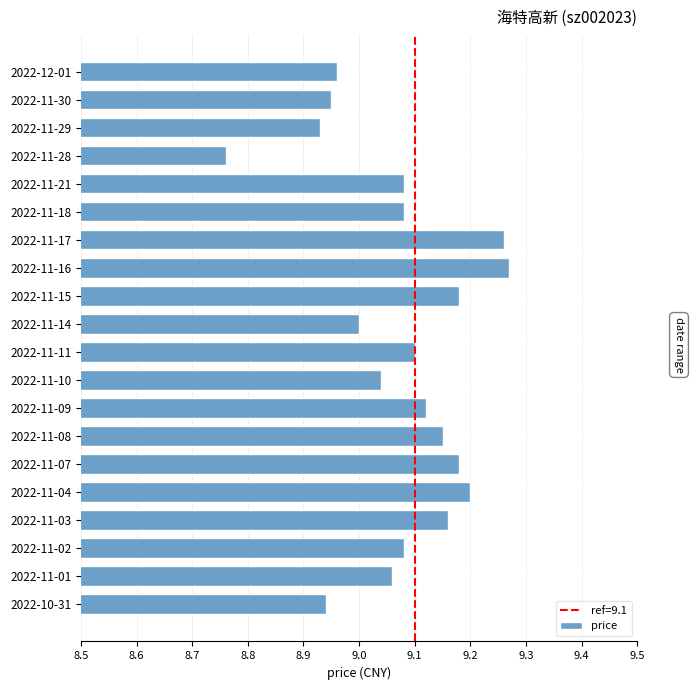

Between 2022-11-28 and 2022-11-16, which is larger?

2022-11-16